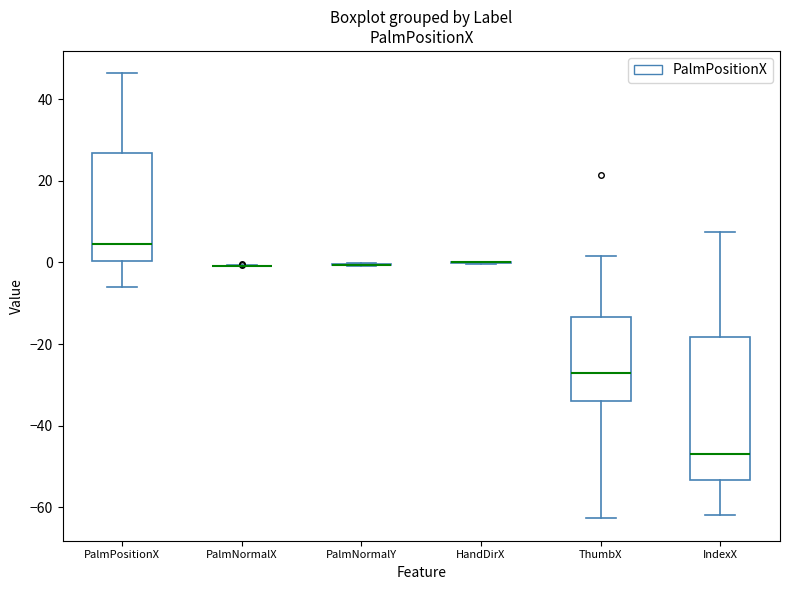

Comparing the boxes themselves (not the whiskers), which one is the tallest?

IndexX